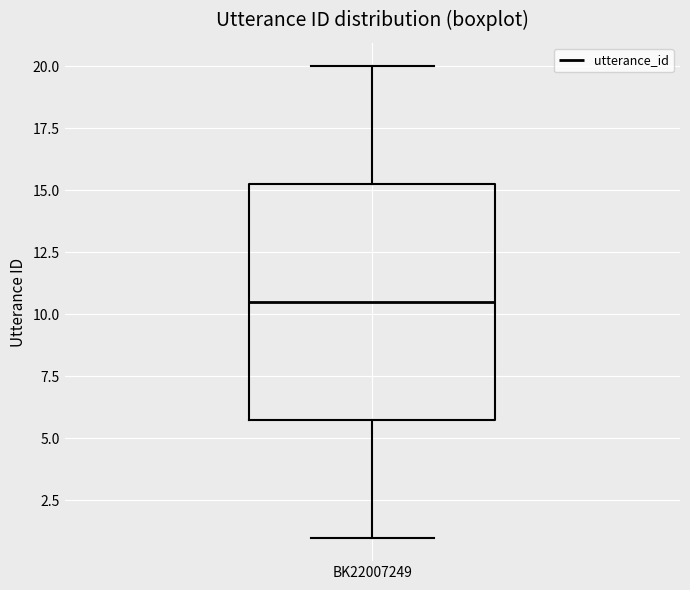

Where does the median line of the box for BK22007249 sit on the y-axis? The values are not printed on the chart, so give them approximately, as read against the axis.

10.5